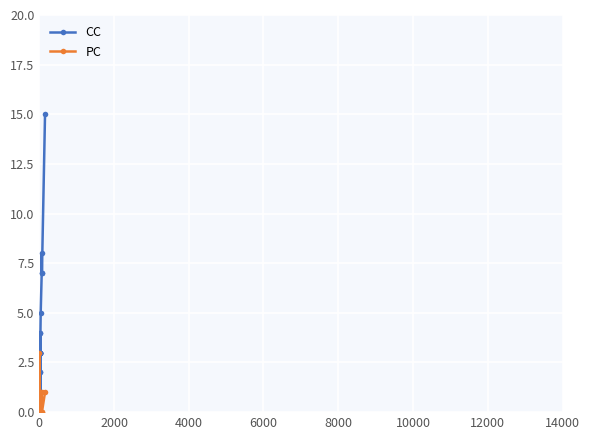

Count the number of categories in the chart.

40